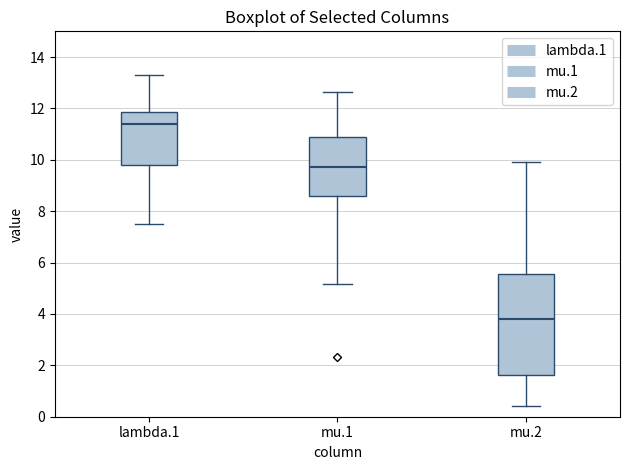

Which box's median line is the lowest?

mu.2